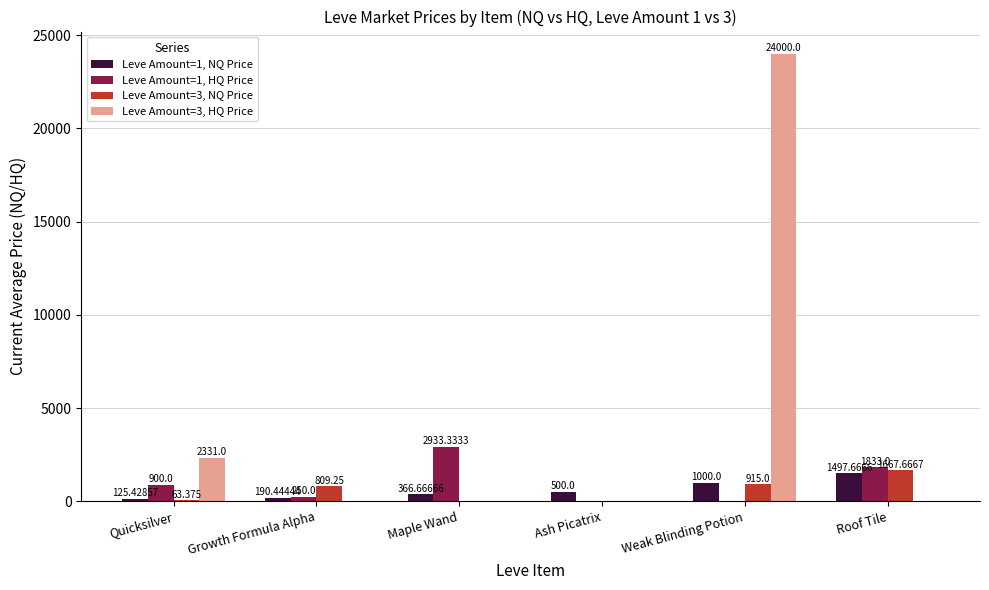

At which label is Leve Amount=1, NQ Price closest to 811?

Weak Blinding Potion